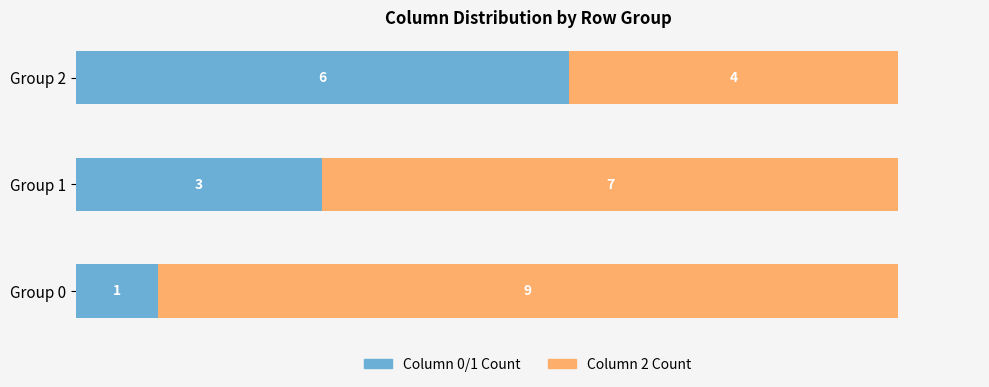

How many series are shown in this chart?

2